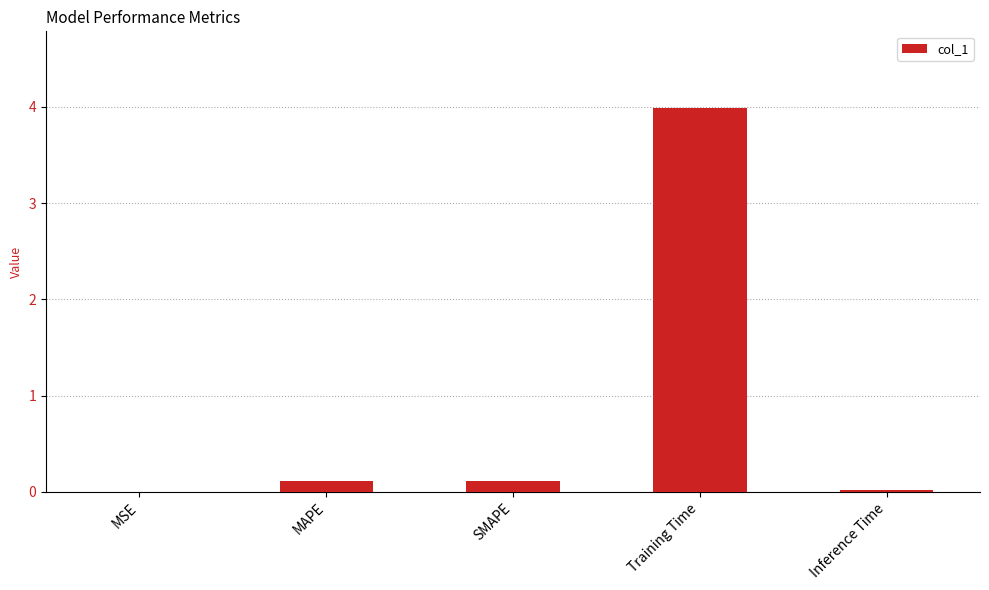

Which category has the highest value across all series?

Training Time